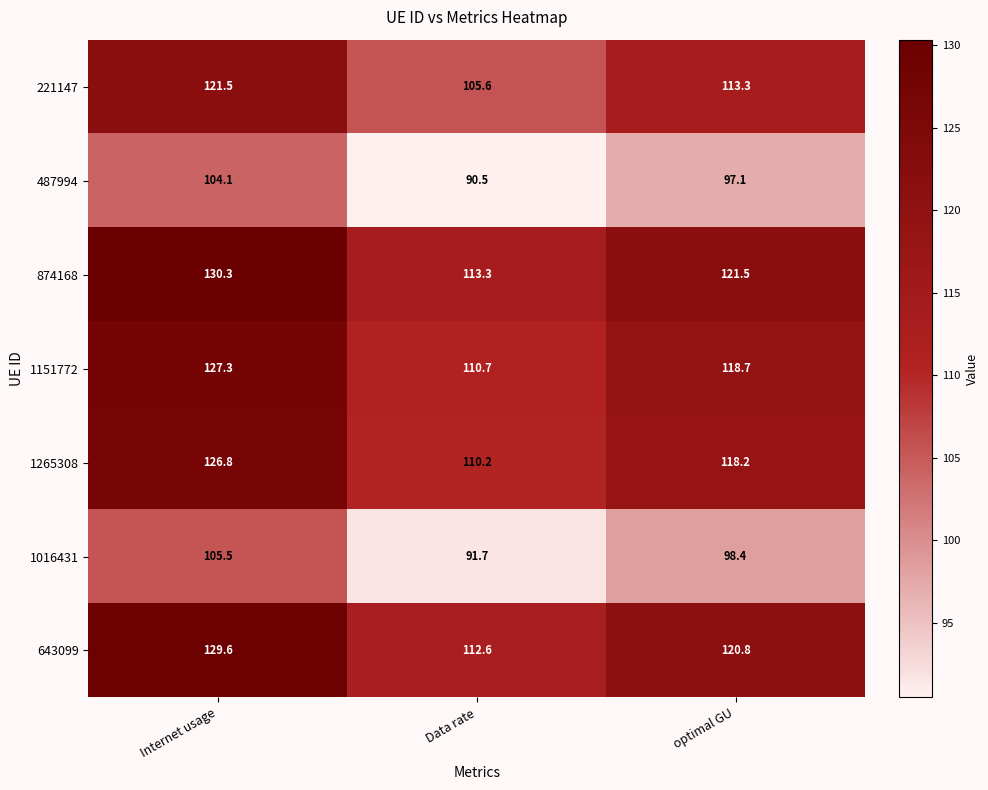

Which label corresponds to the smallest value in the chart?

Data rate